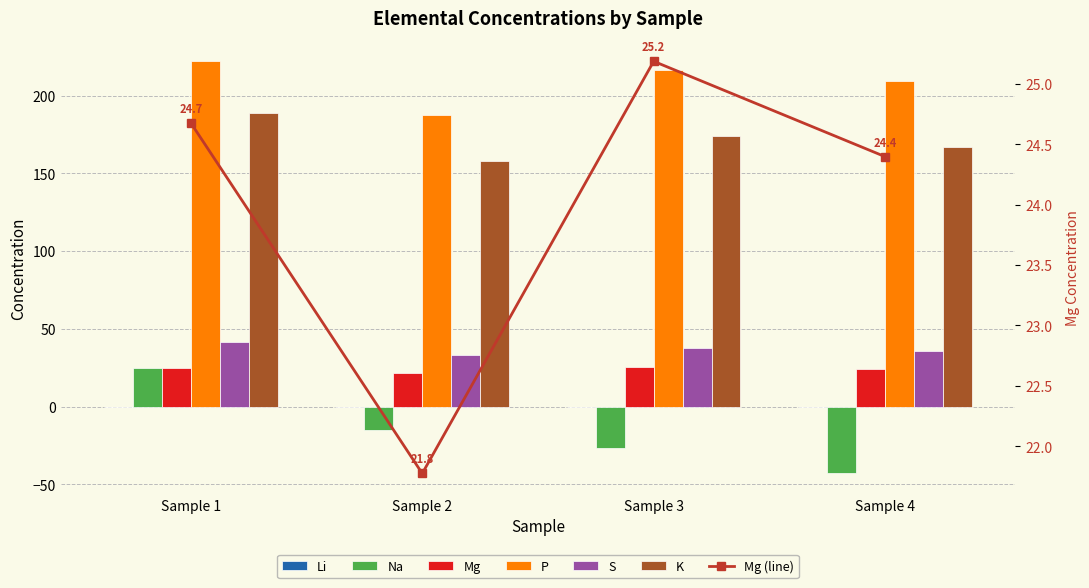

At which label does Na first exceed -15?

1